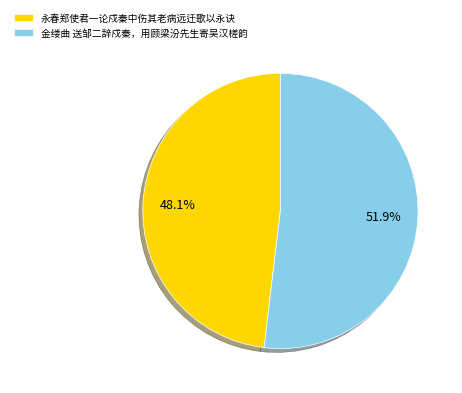

True or false: 金缕曲 送邹二辞戍秦，用顾梁汾先生寄吴汉槎韵 accounts for 52% of the total.

True